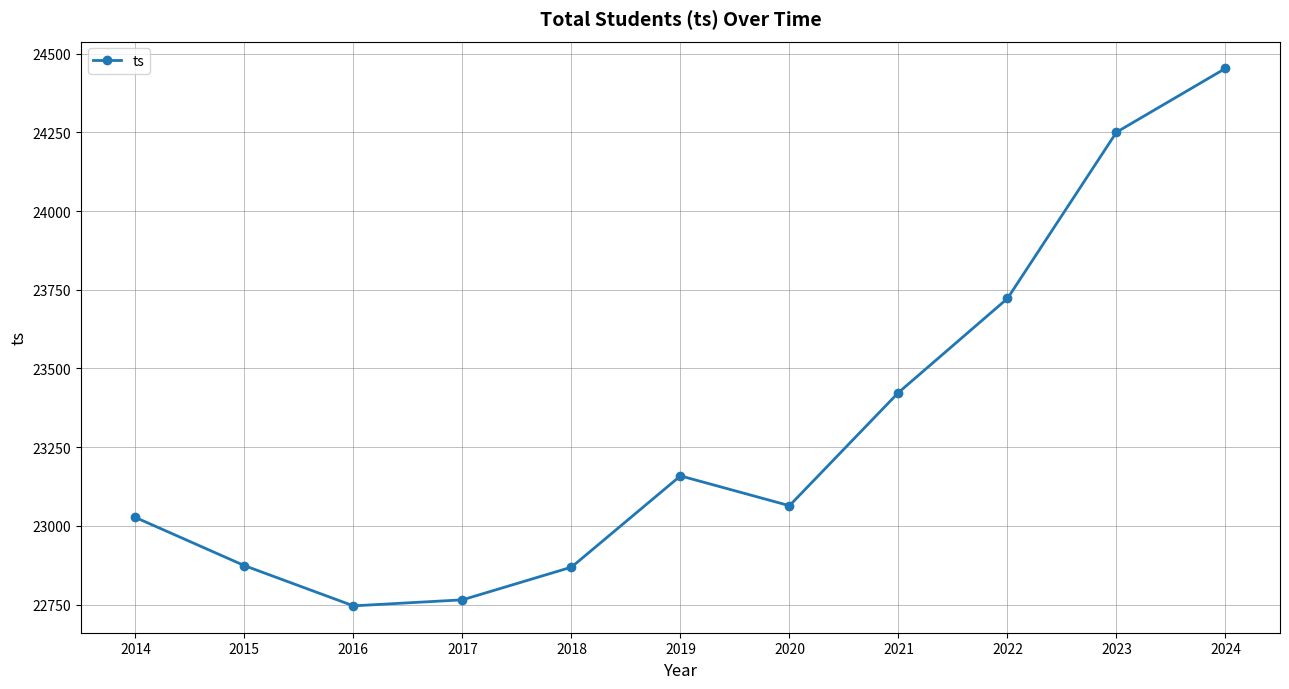

The value at 2021 is 40016.2. True or false?

False